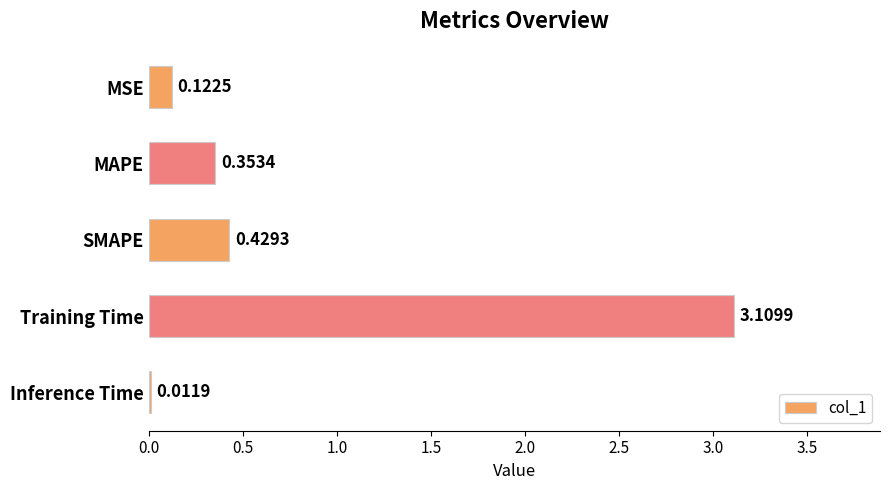

Rank the categories by value from highest to lowest.

Training Time, SMAPE, MAPE, MSE, Inference Time